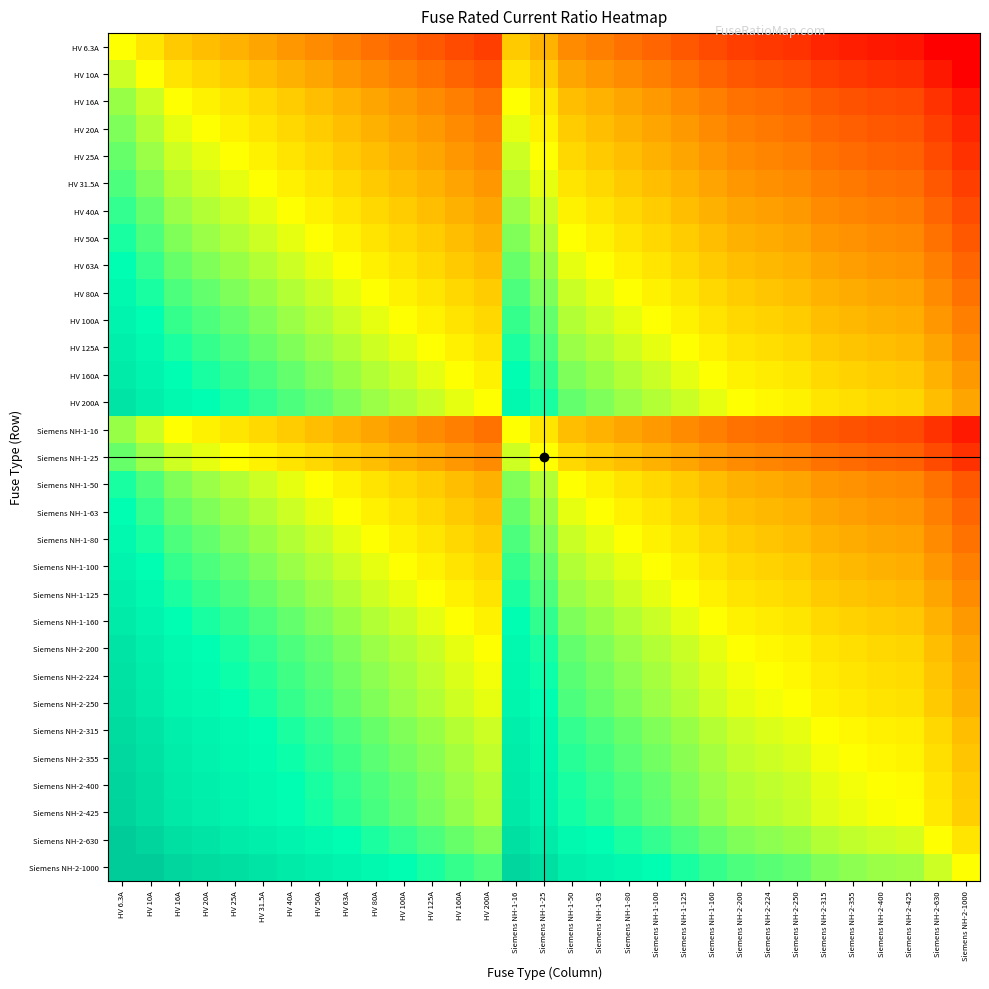

Between HV 20A and Siemens NH-2-224, which is larger?

HV 20A